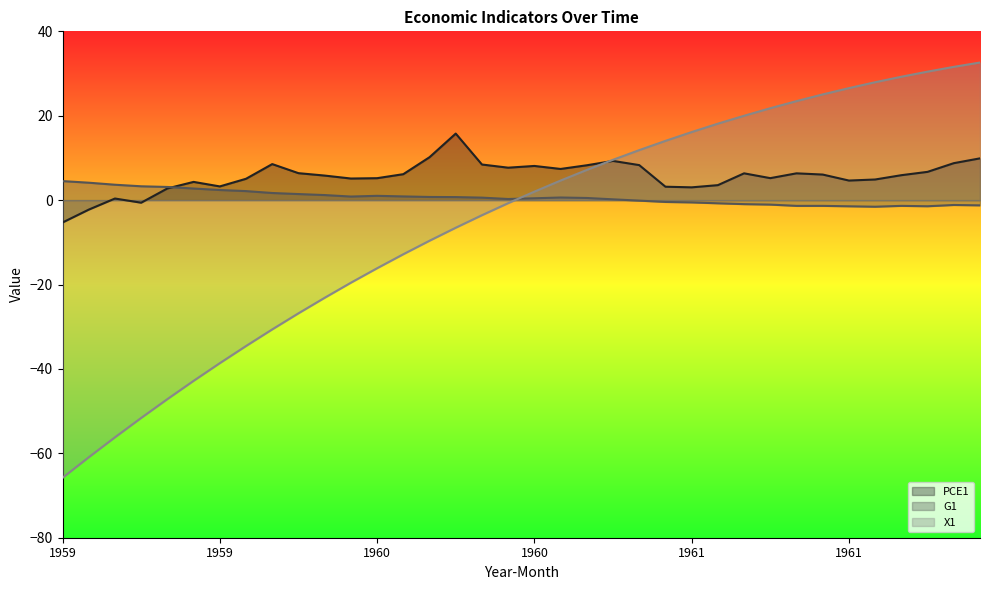

What is the minimum value for G1?

-1.6